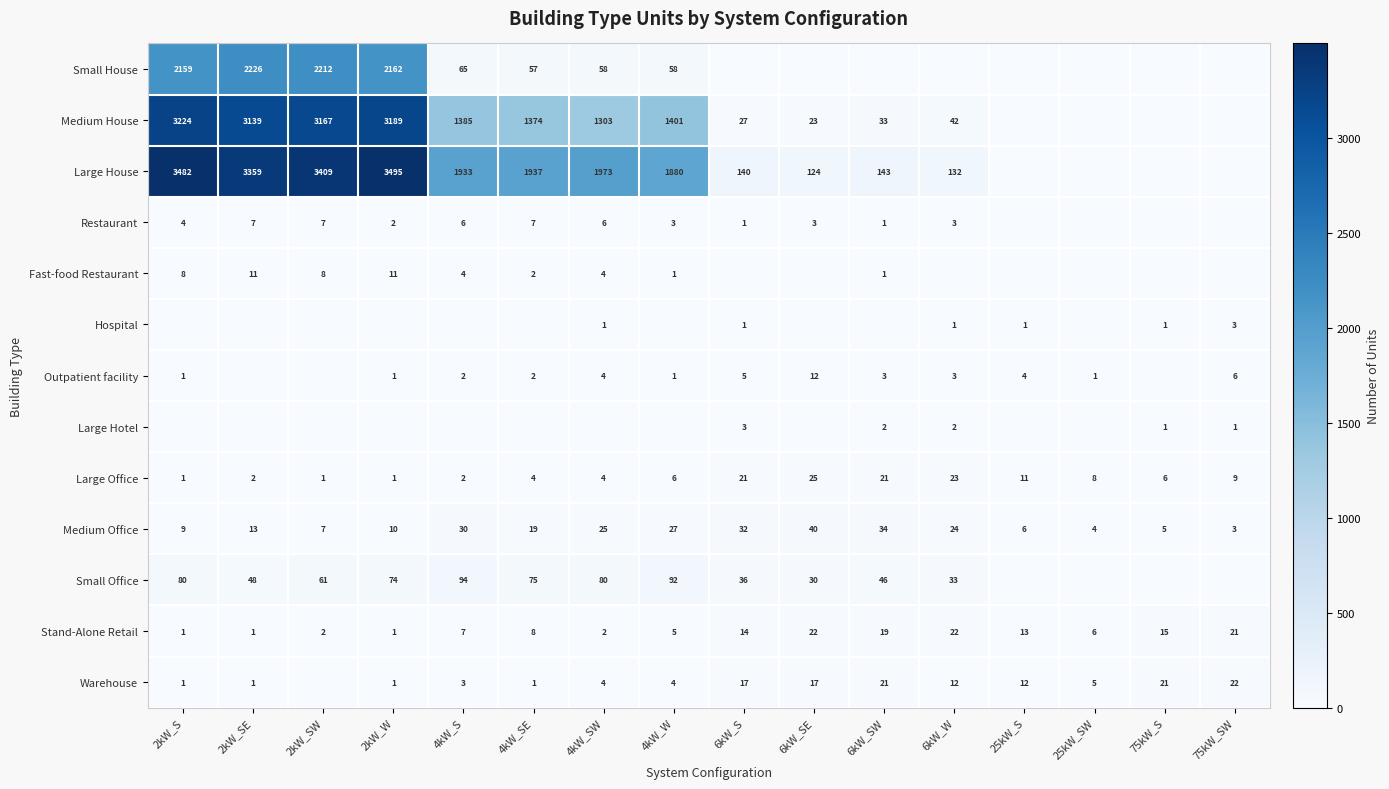

The Large House series shows 232 at 6kW_SW. True or false?

False